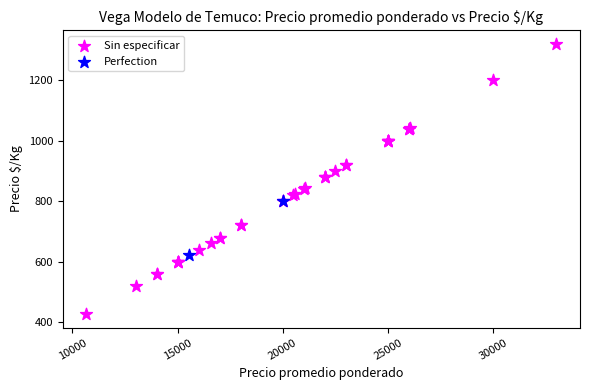

What are all the series names shown in the legend?

Sin especificar, Perfection